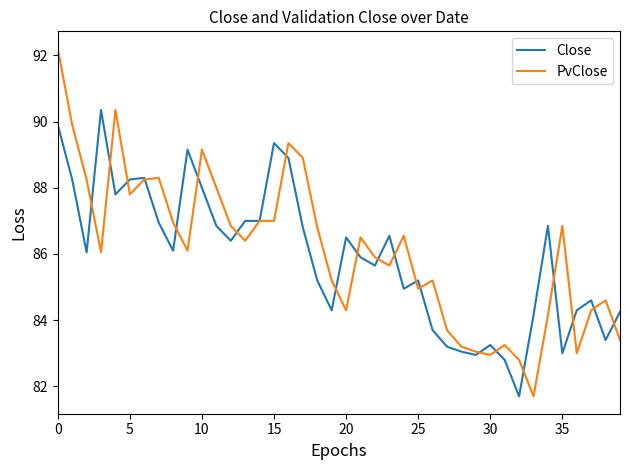

What is the maximum value shown in the chart?

92.2